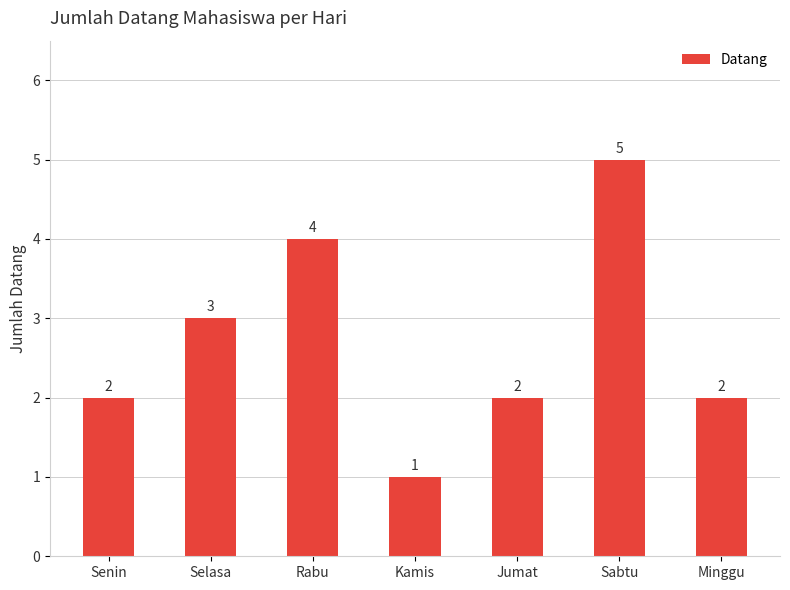

Where is the data nearest to the value 3?

Selasa